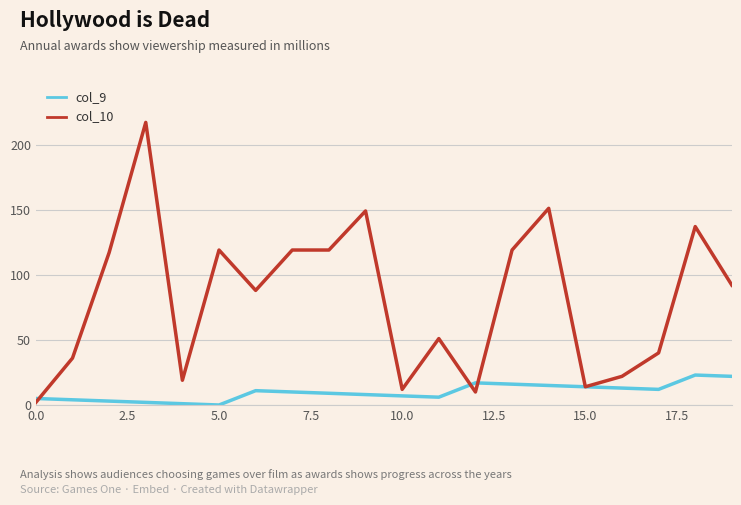

What are all the series names shown in the legend?

col_9, col_10